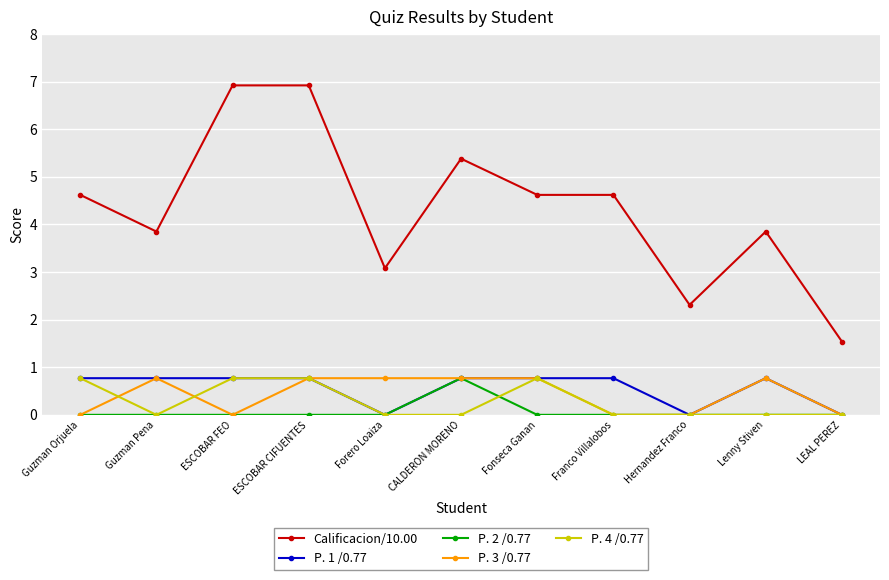

What is the label of the 11th point from the left?

LEAL PEREZ